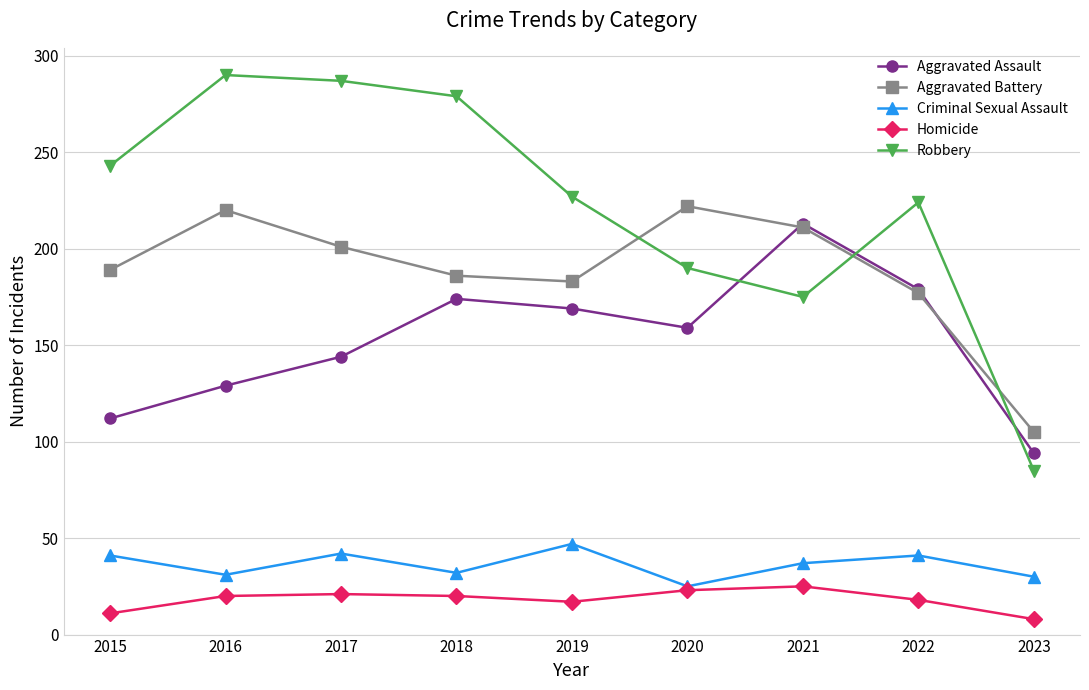

What is the maximum value for Criminal Sexual Assault?

47